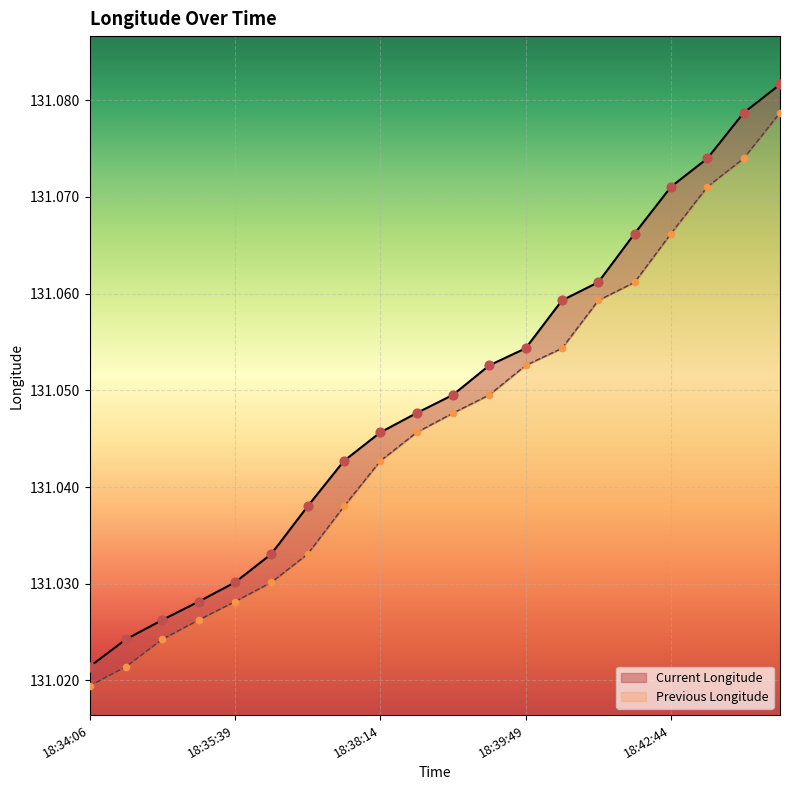

What are all the series names shown in the legend?

Current Longitude, Previous Longitude